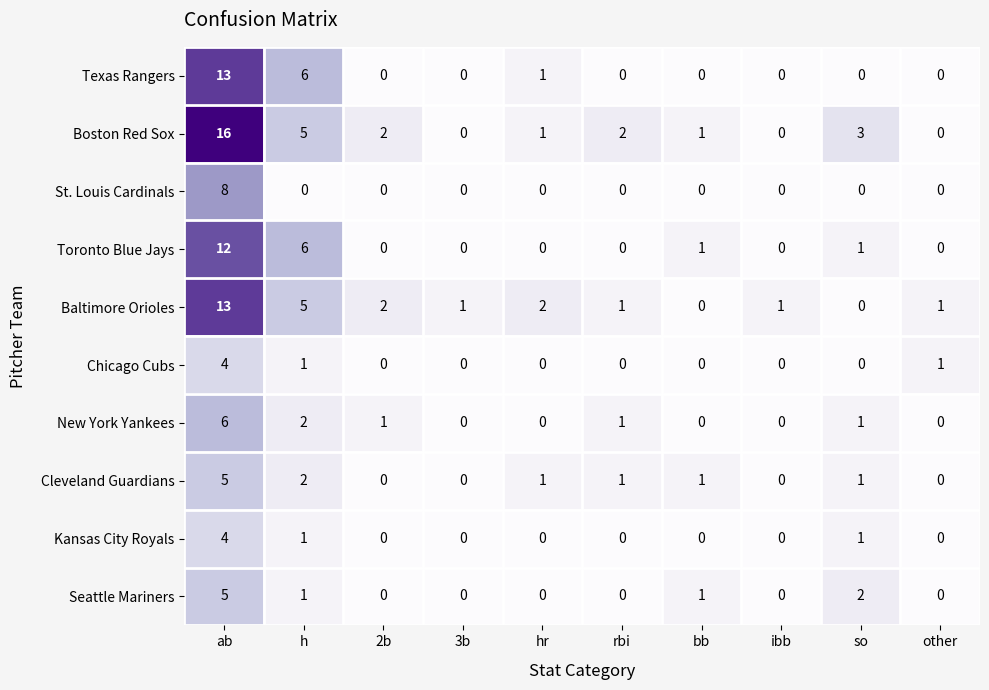

True or false: Cleveland Guardians has a value of 0 at bb.

False